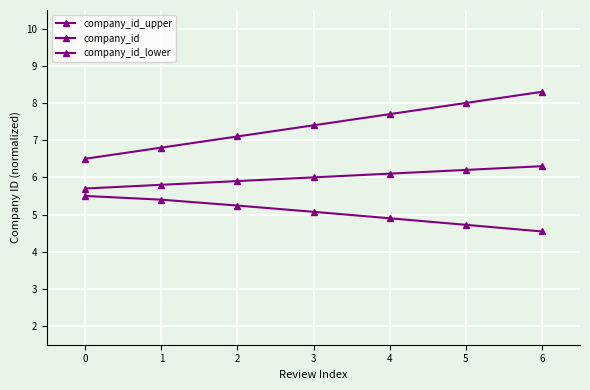

What is the spread (max minus min) of values at 2?

1.9